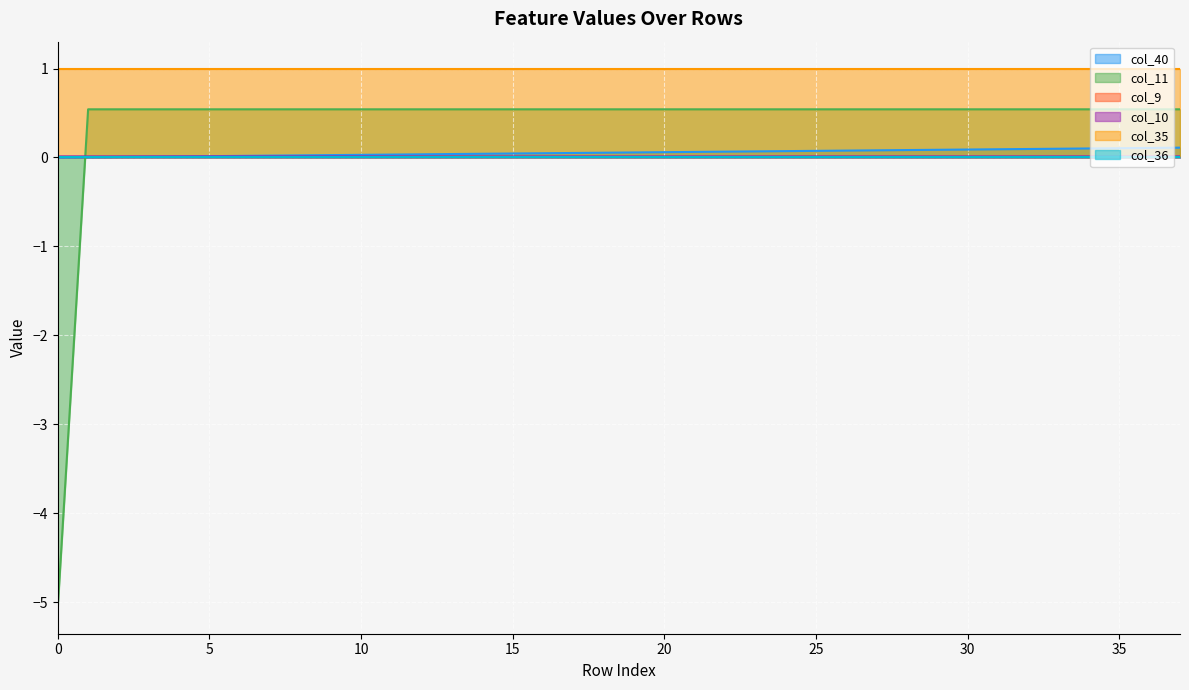

What is the sum of all col_40 values?

2.1